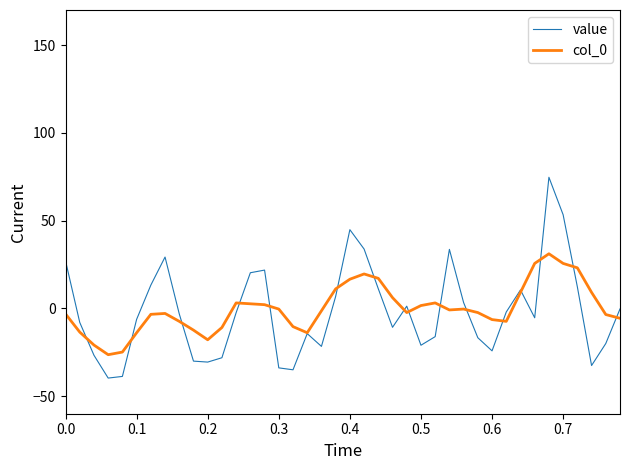

True or false: col_0 has more than 0 points higher than both neighbors.

True